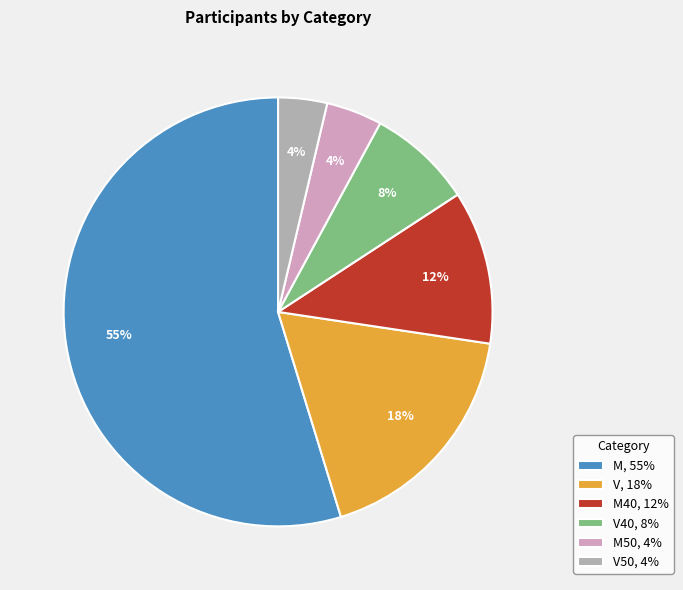

Is the sum of V40, 8% and V50, 4% greater than half?

No